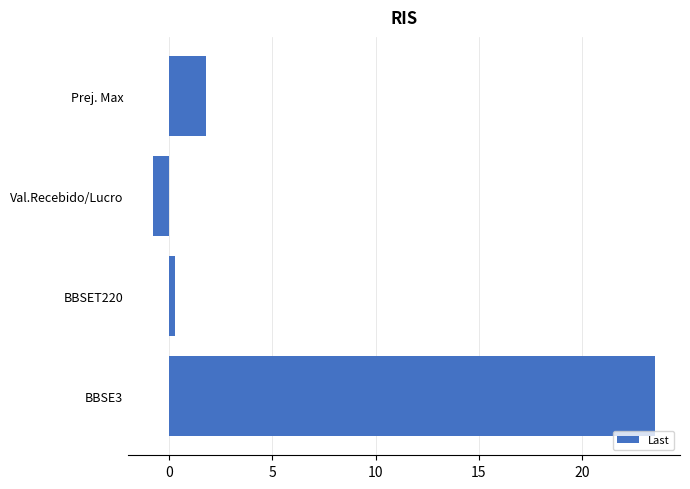

What is the average value?

6.2